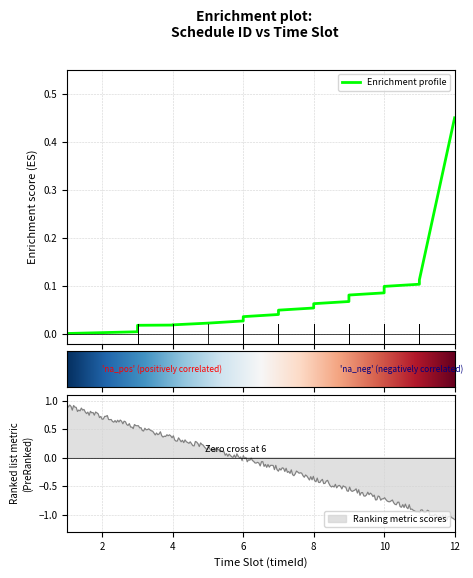

Which label corresponds to the largest value in the chart?

12